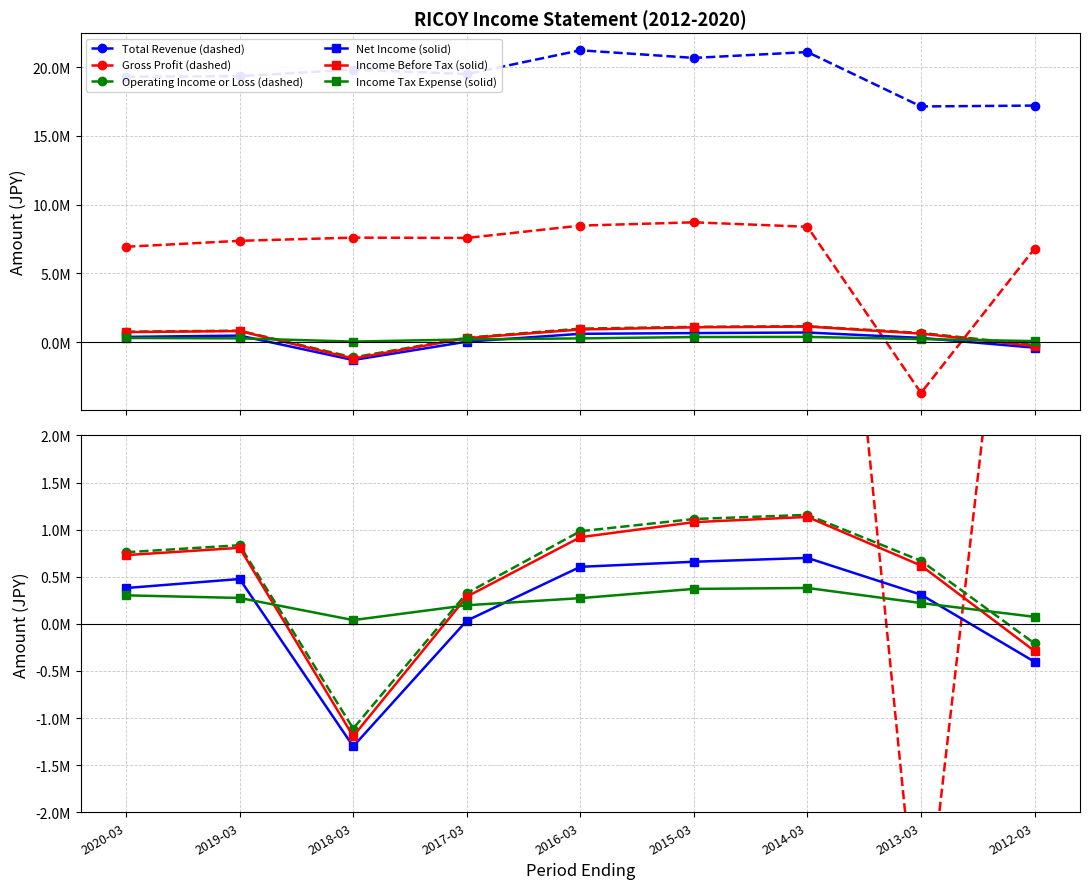

At which label does Net Income (solid) reach its peak?

2014-03